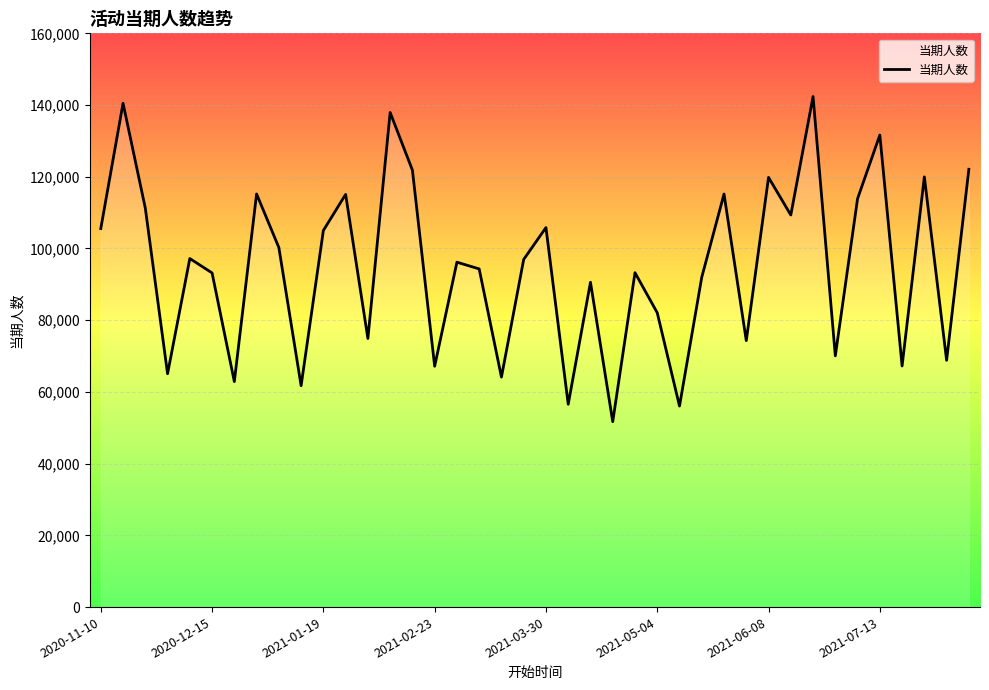

List the labels in order of value, largest first.

32, 2020-12-15, 13, 35, 39, 14, 37, 30, 2021-07-13, 28, 11, 34, 2021-01-19, 31, 20, 2020-11-10, 10, 8, 2021-03-30, 19, 16, 17, 24, 2021-05-04, 27, 22, 25, 12, 29, 33, 38, 36, 15, 2021-02-23, 18, 2021-06-08, 9, 21, 26, 23